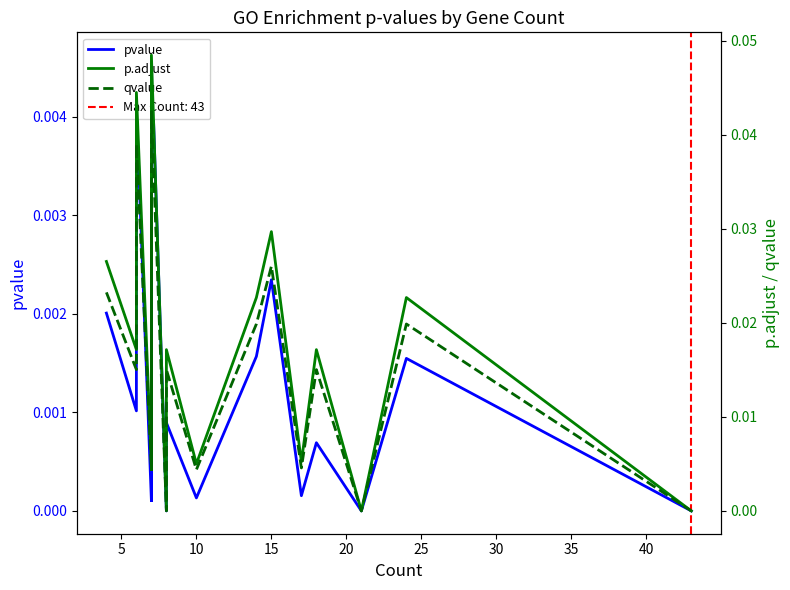

At how many categories does at least one series exceed 0?

29